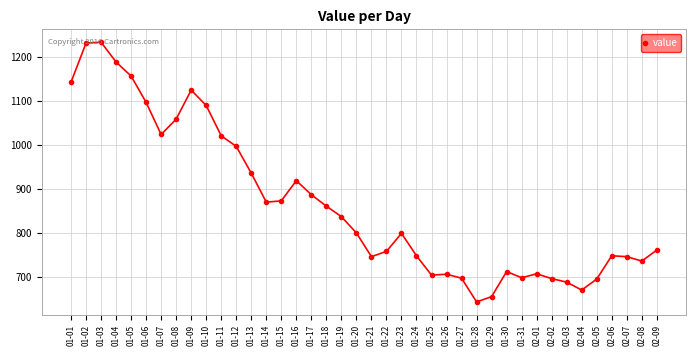

The value at 01-12 is 997. True or false?

True